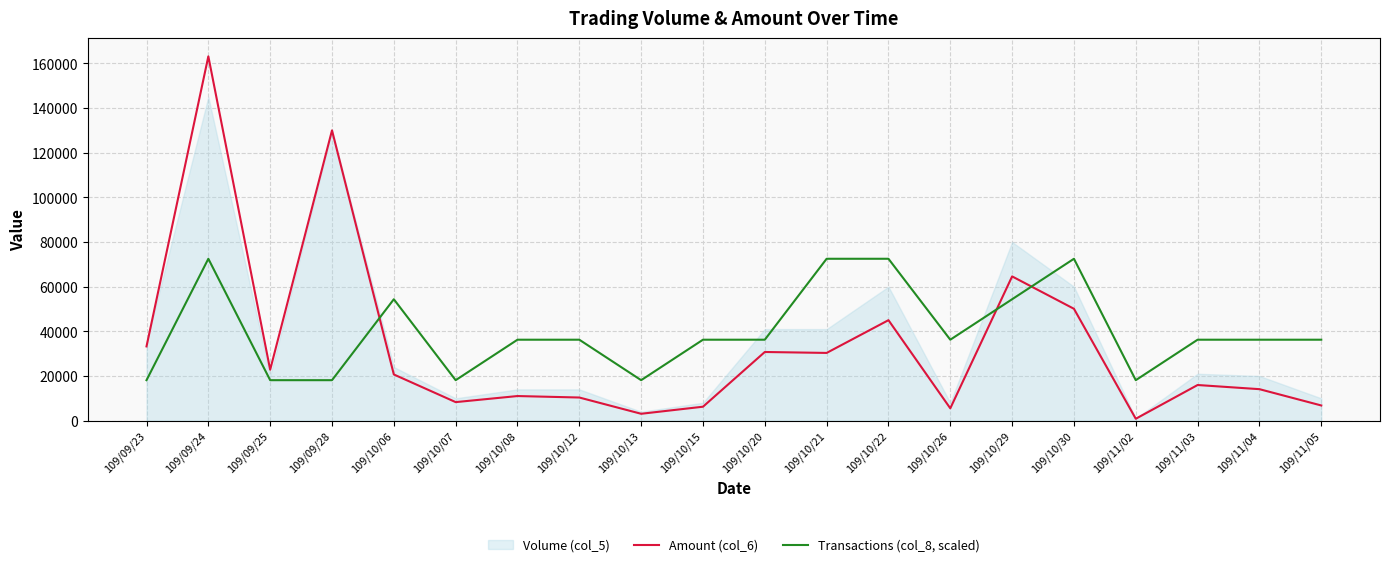

The value of Transactions (col_8, scaled) at 109/11/05 is 63643. True or false?

False